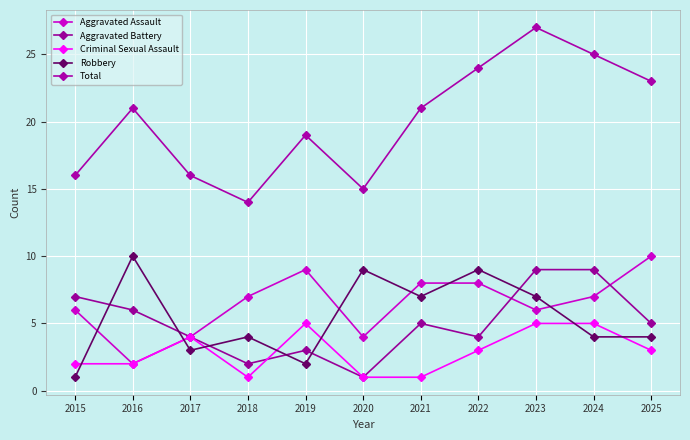

How many series are shown in this chart?

5